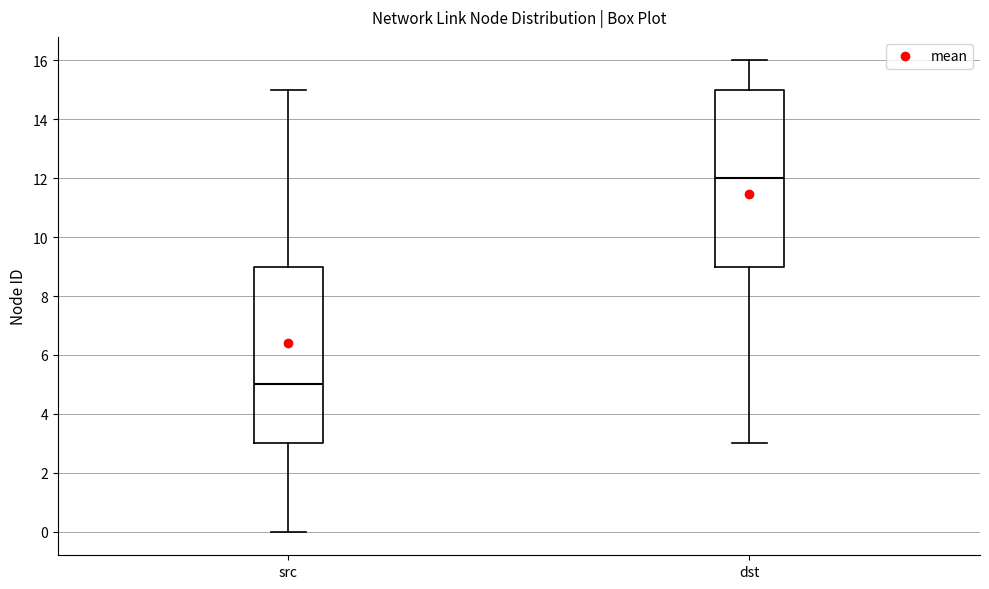

Reading left to right, transcribe this box plot: for each box, give where its median line is, the range the box spans, and where its two whiskers end, as read against the y-axis. The values are not printed on the chart, so give them approximately, as read against the axis.

src: median 5, box 3 to 9, whiskers 0 to 15
dst: median 12, box 9 to 15, whiskers 3 to 16